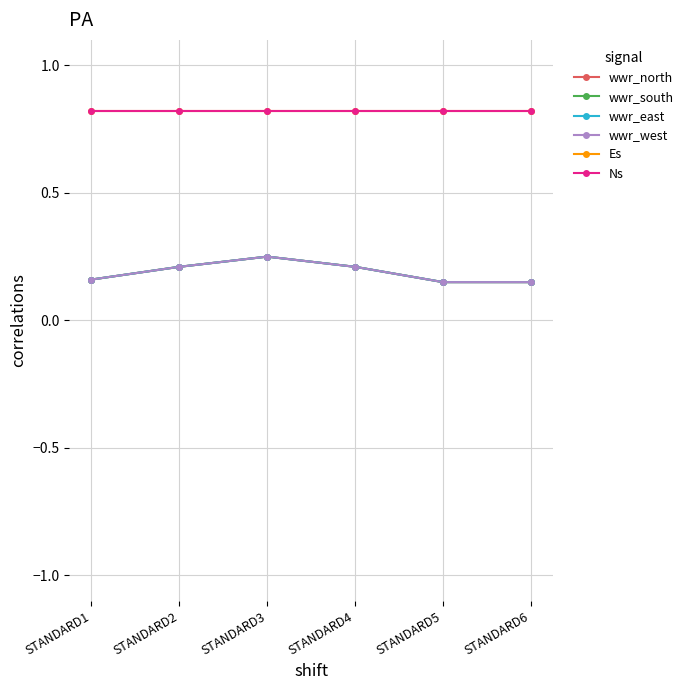

What is the minimum value for Ns?

0.8